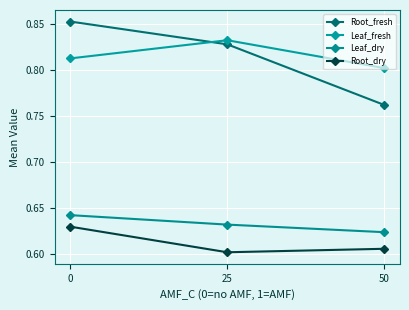

How many distinct data groups are displayed?

4